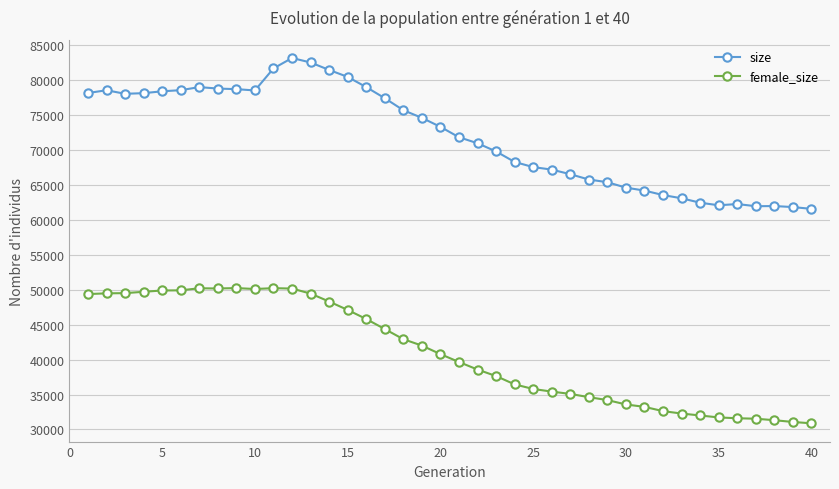

What is the value of the size point at the 40th from the left?

61565